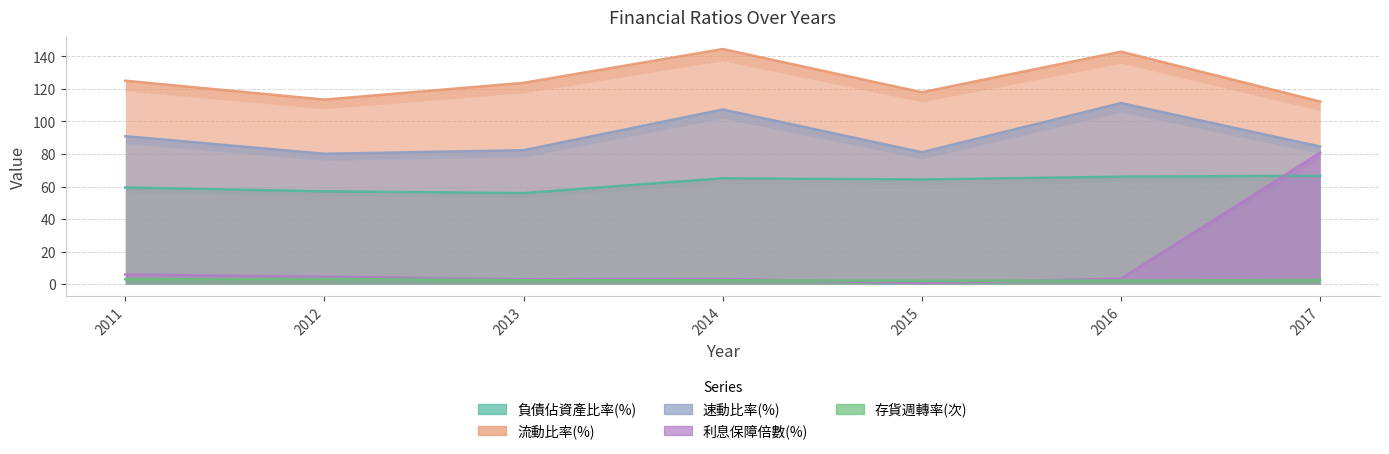

True or false: 負債佔資產比率(%) has more than 0 interior local peaks.

True